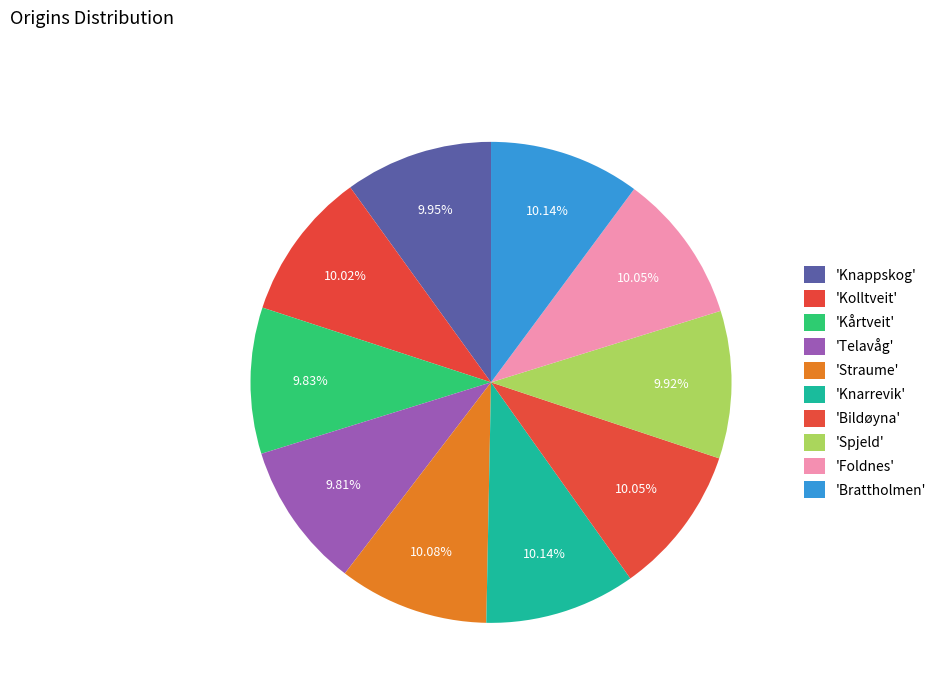

To the nearest percent, what is the average slice percentage?

10%